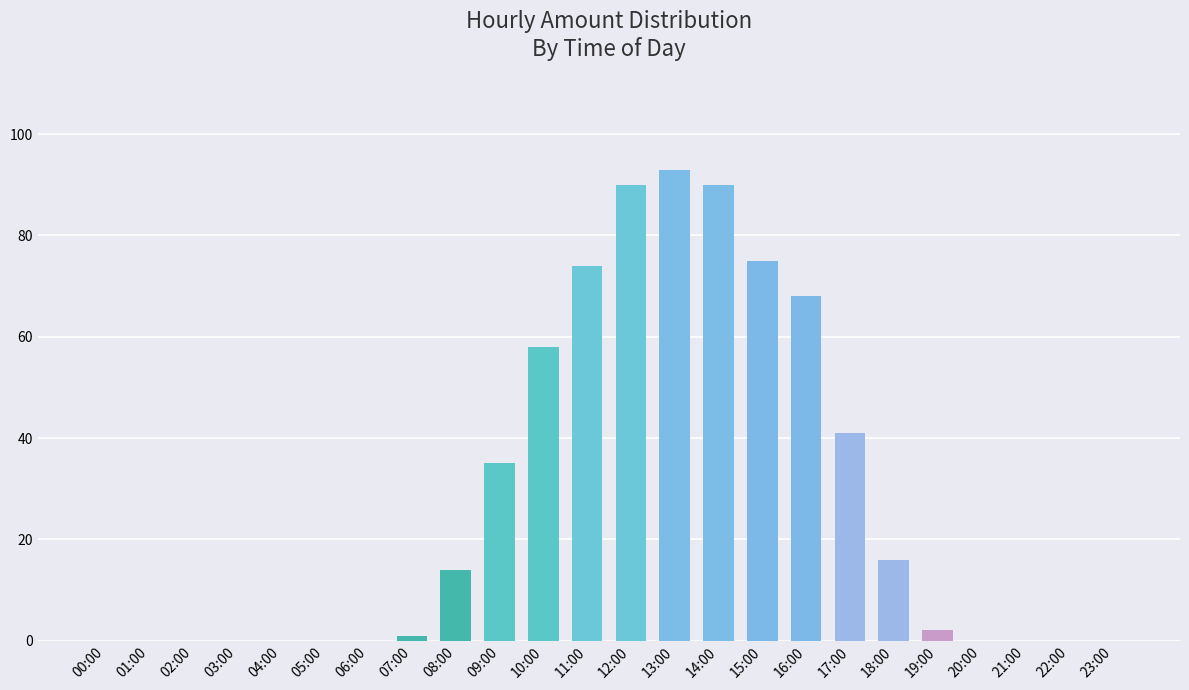

The value at 19:00 is 2. True or false?

True